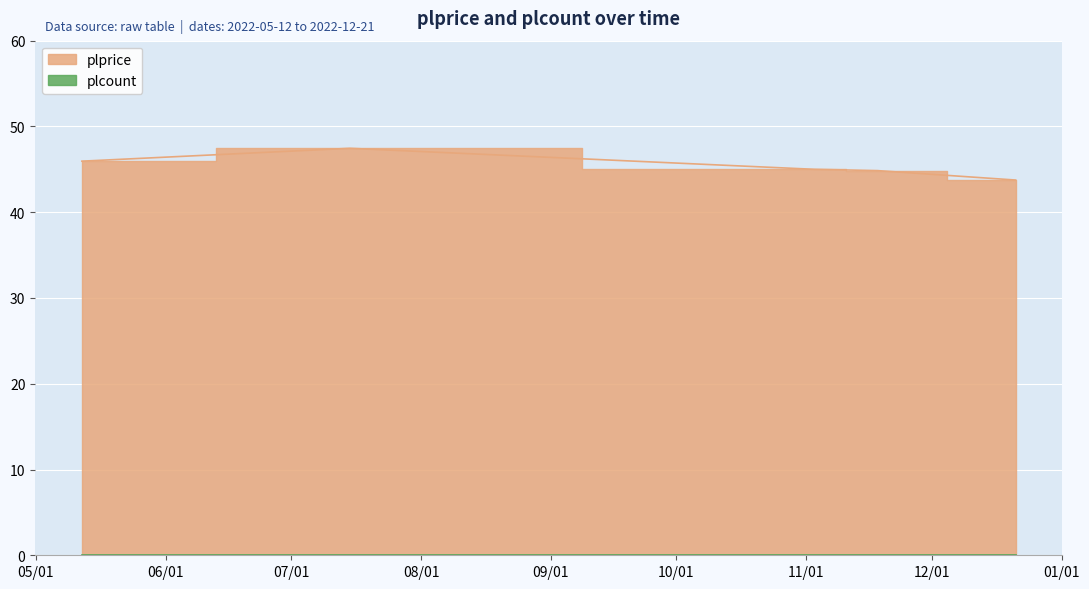

True or false: the data shows 67.3 at 2022-05-12.

False